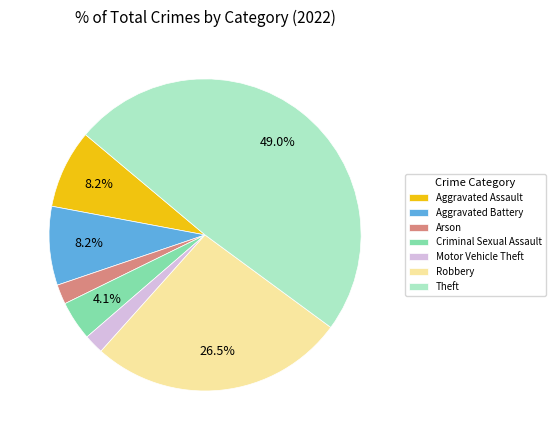

To the nearest percent, what percentage of the pie is Aggravated Assault?

8%